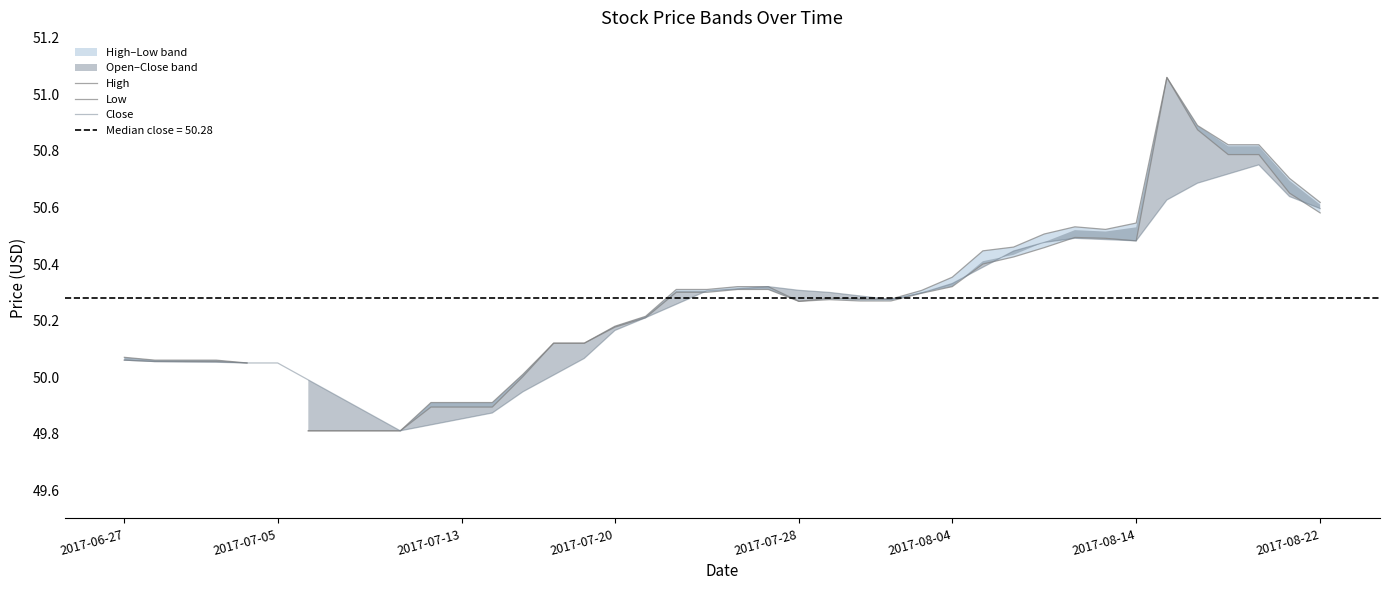

Between 34 and 35, which series saw the biggest shift?

Low